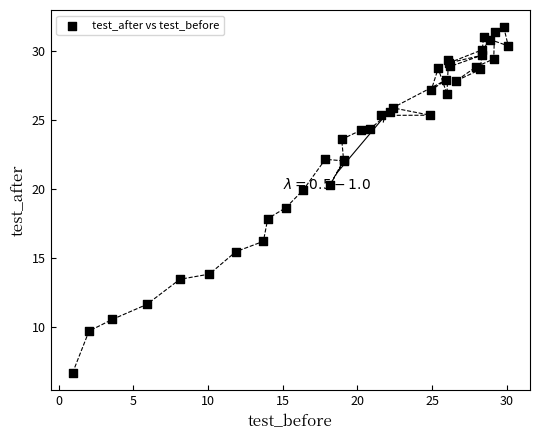

What Y value in the scatter plot is closest to 19?

18.7